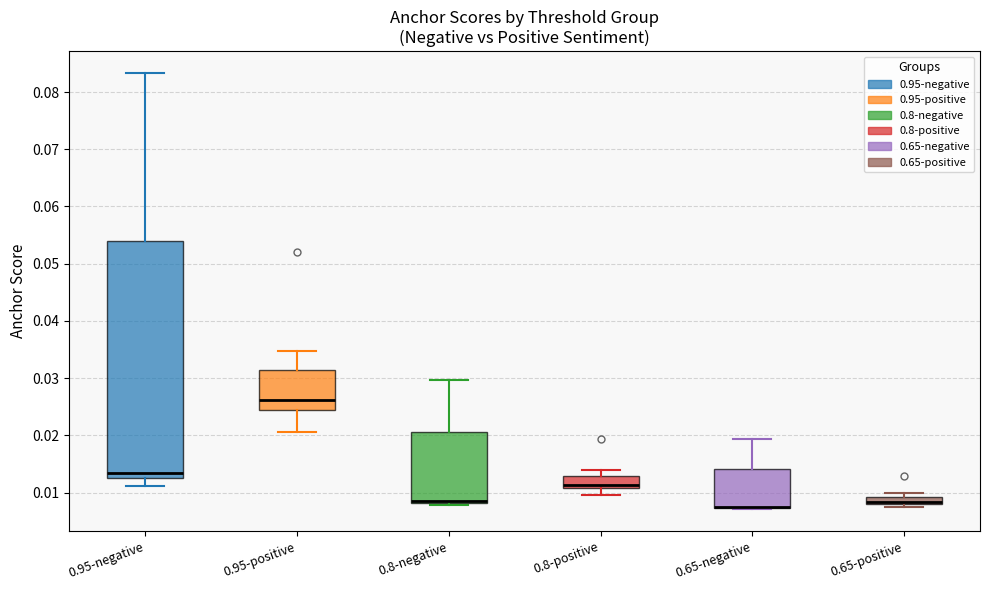

Where is the lower edge of the box for 0.95-positive on the y-axis? The values are not printed on the chart, so give them approximately, as read against the axis.

0.025